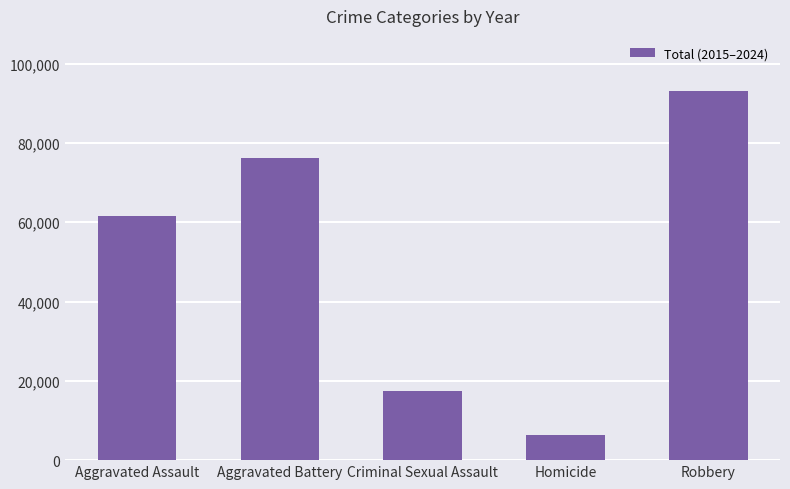

What is the sum of all values?

254823